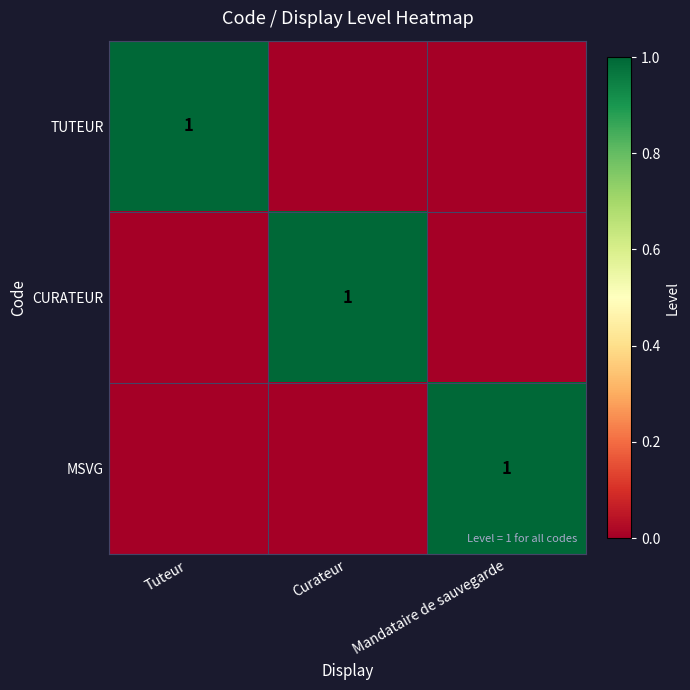

What is the difference between the maximum and minimum values in the TUTEUR series?

1